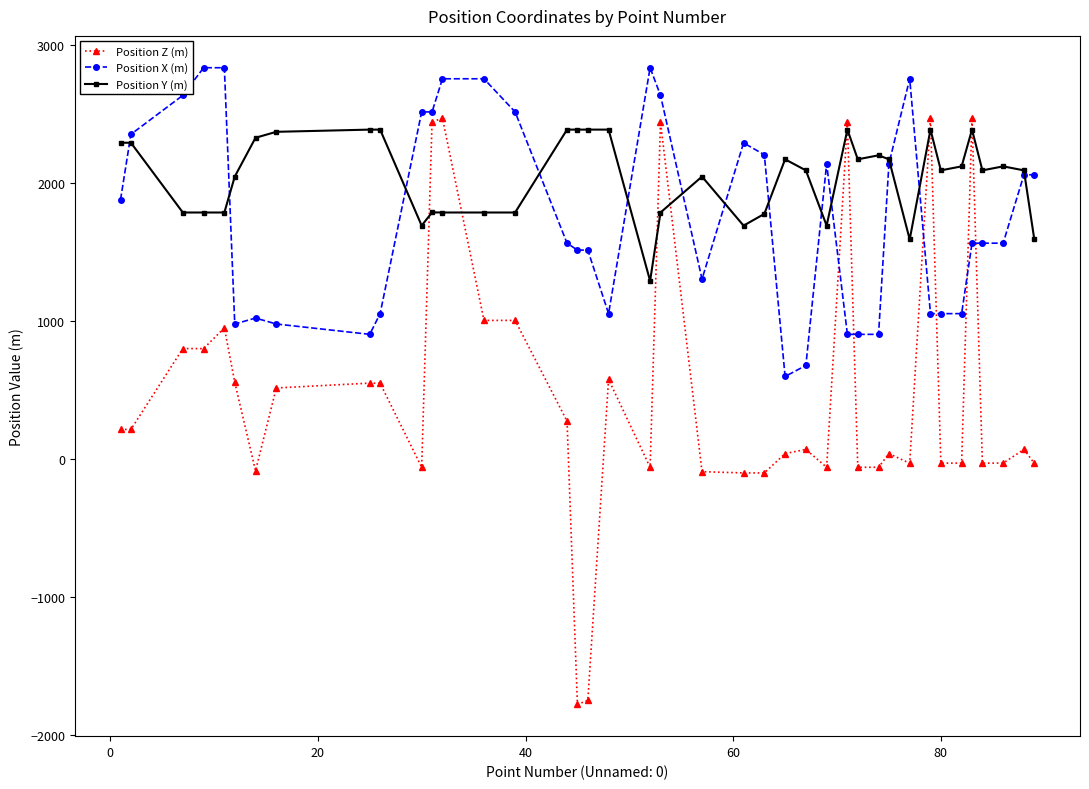

How many values in the Position X (m) series are below 1563?

17